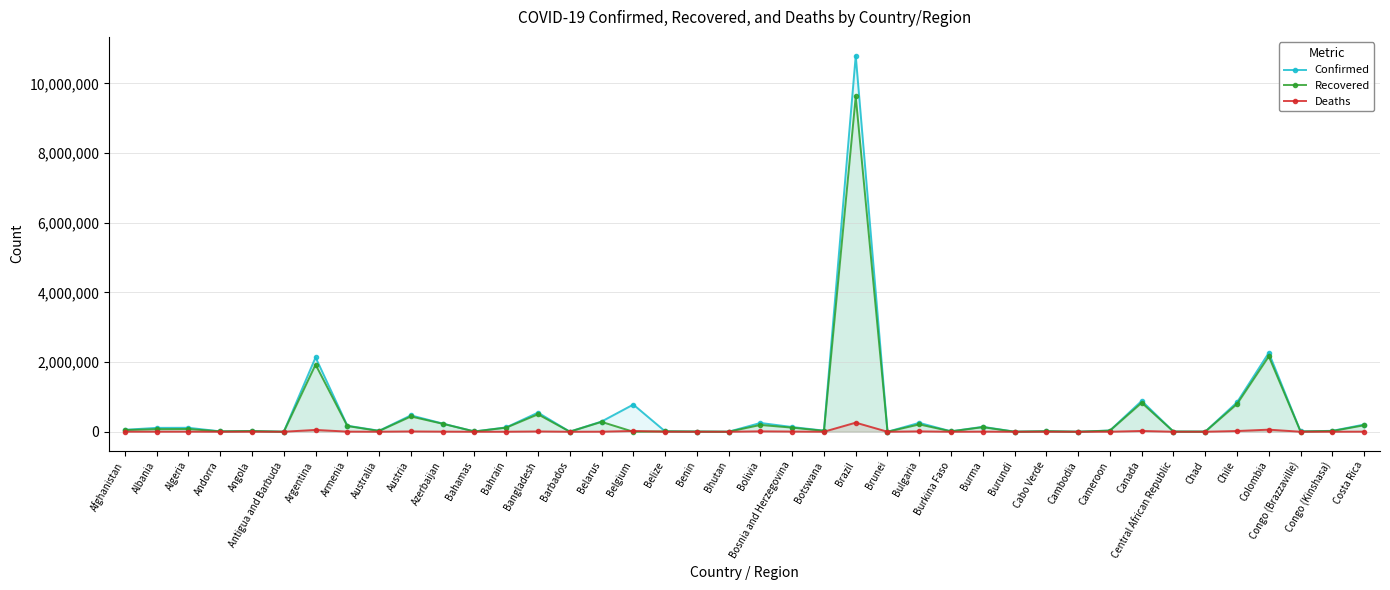

True or false: Recovered has a value of 355 at Antigua and Barbuda.

True